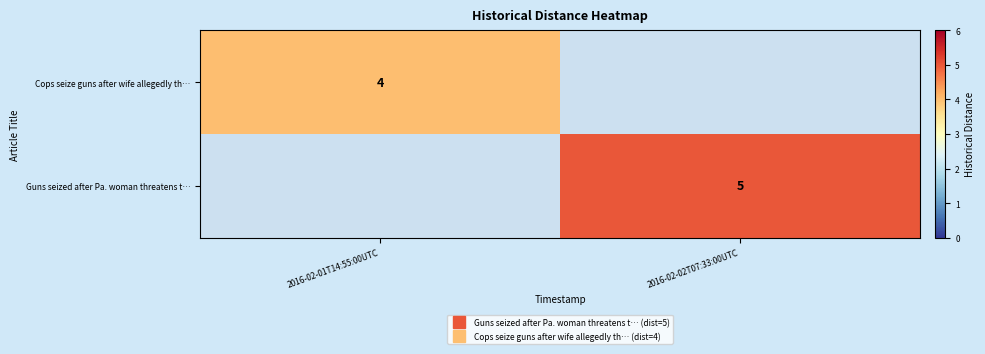

Where is Guns seized after Pa. woman threatens t… nearest to the value 2?

2016-02-01T14:55:00UTC